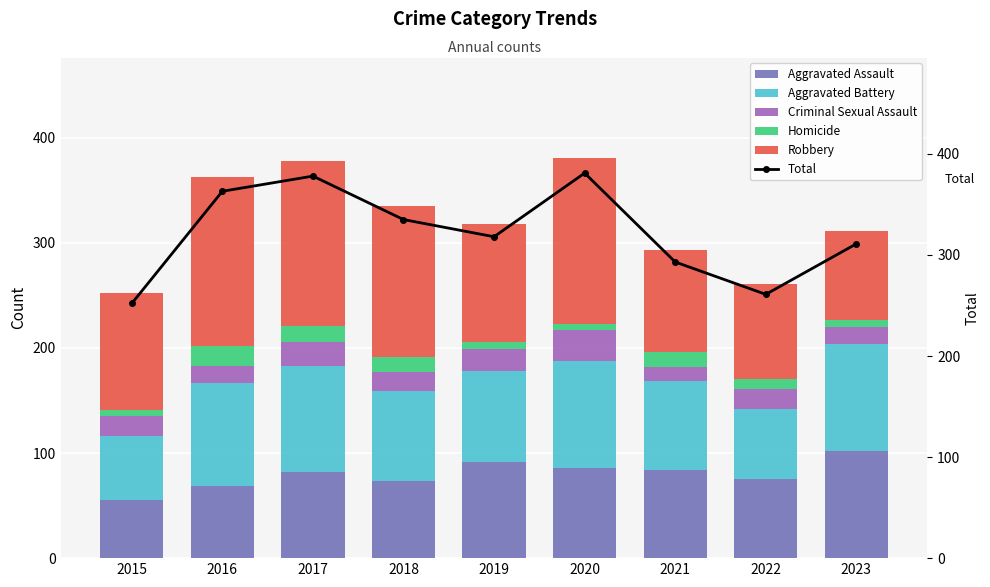

How many data points in Aggravated Battery are less than 87?

4